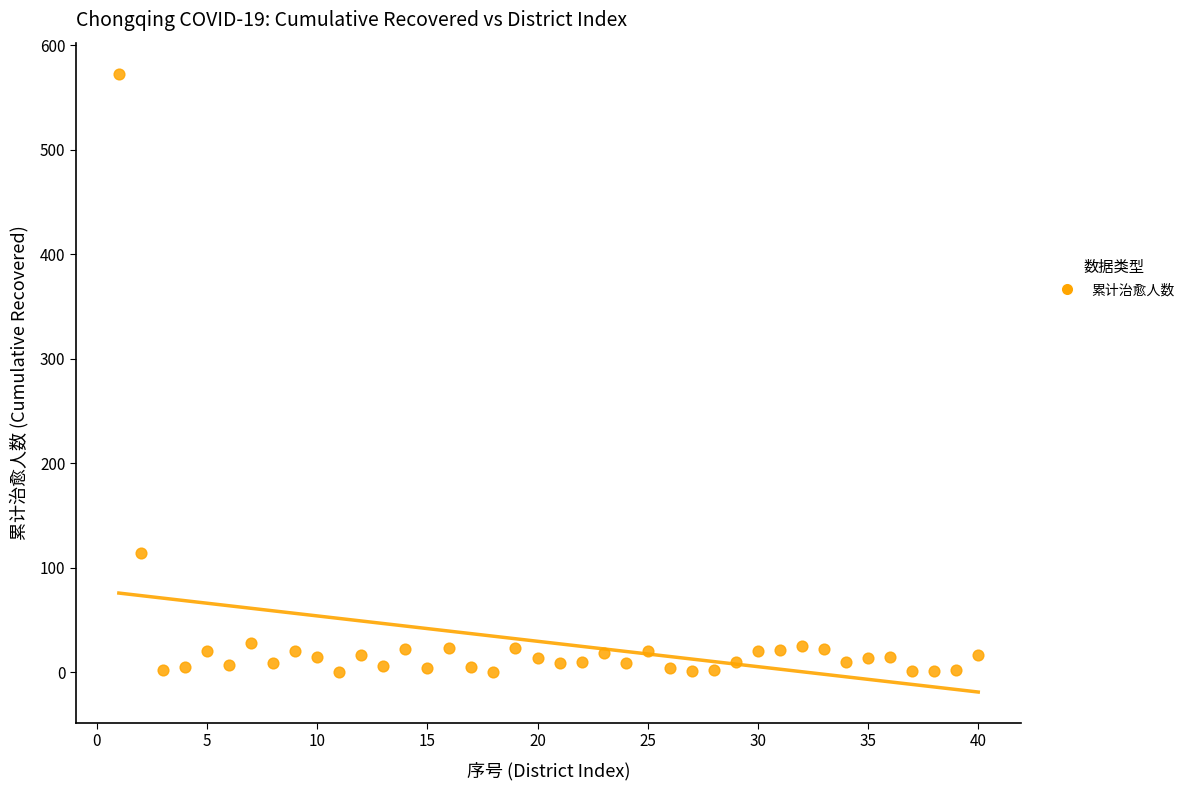

What is the range of X values (max minus min)?

39